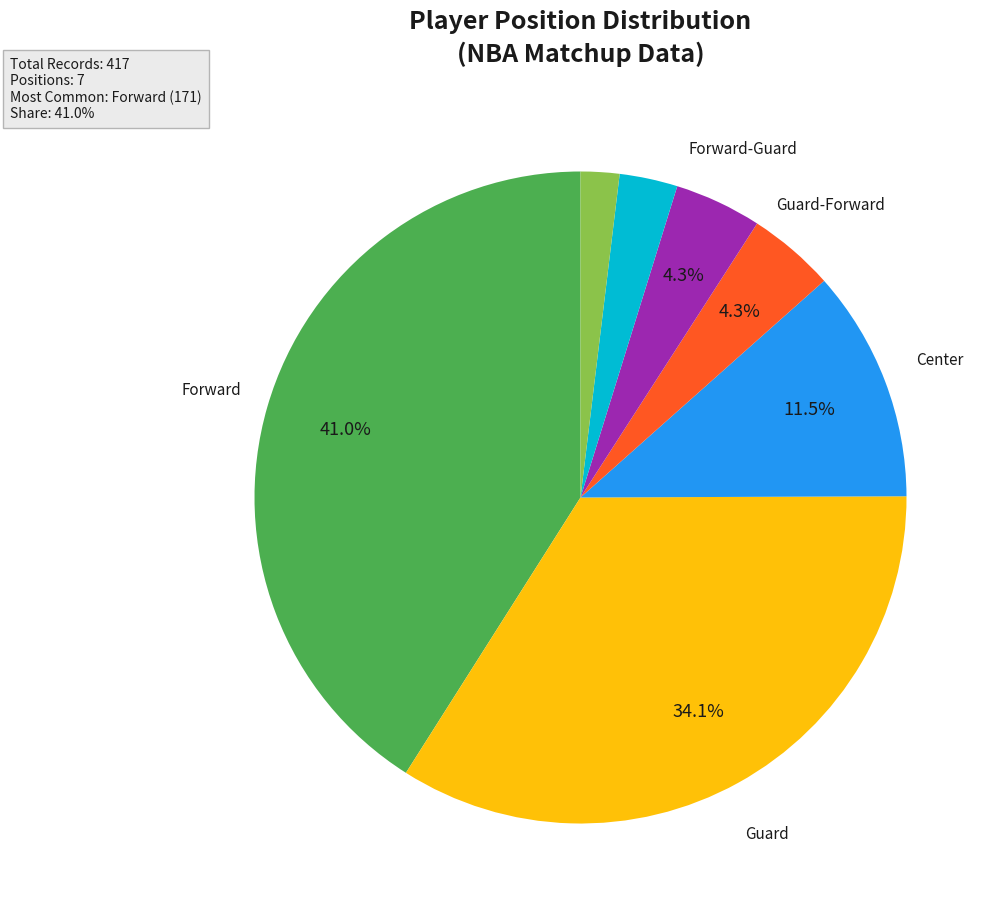

Does any single category account for the majority?

No